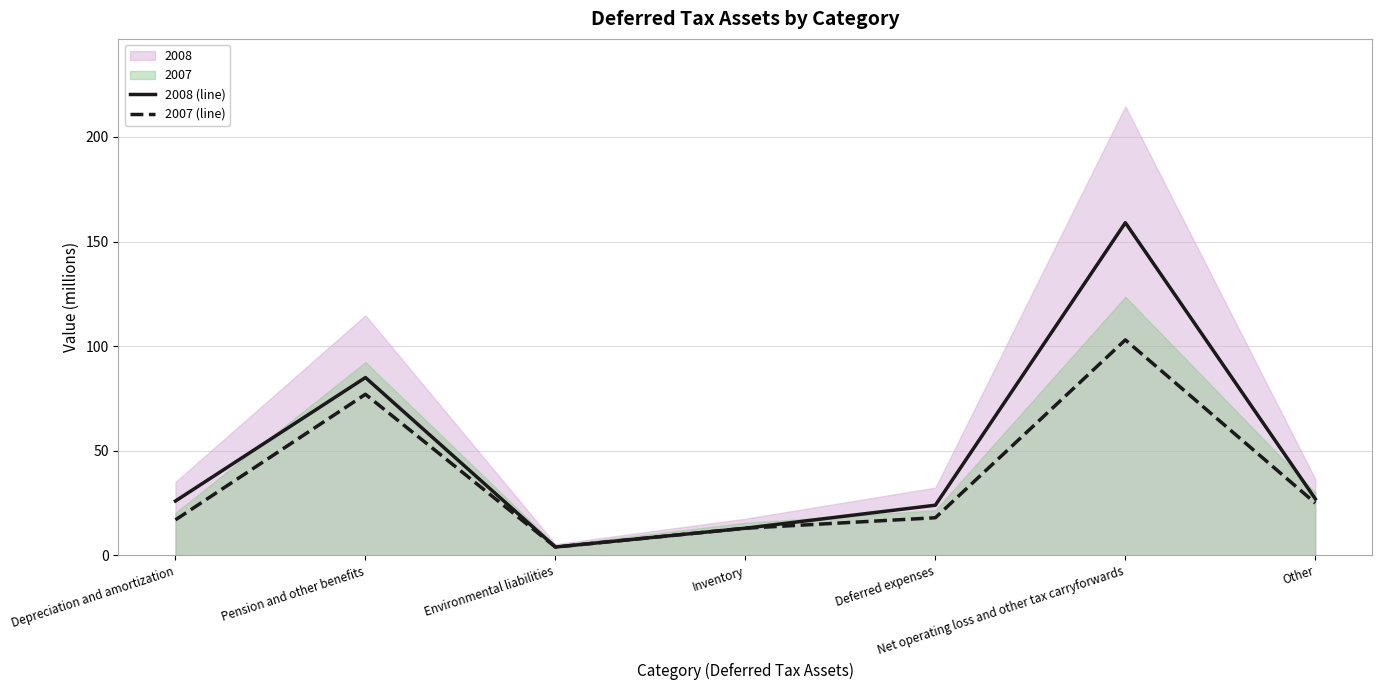

Which category has the lowest value across all series?

Environmental liabilities